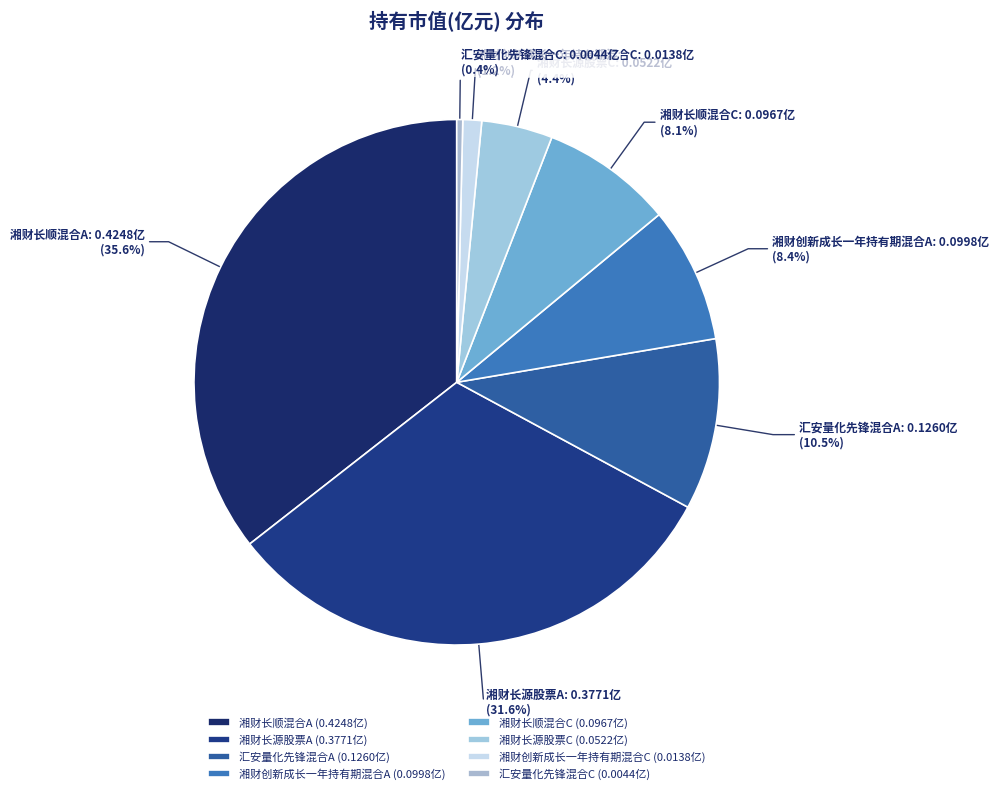

Does 湘财长顺混合C account for over 50% of the chart?

No